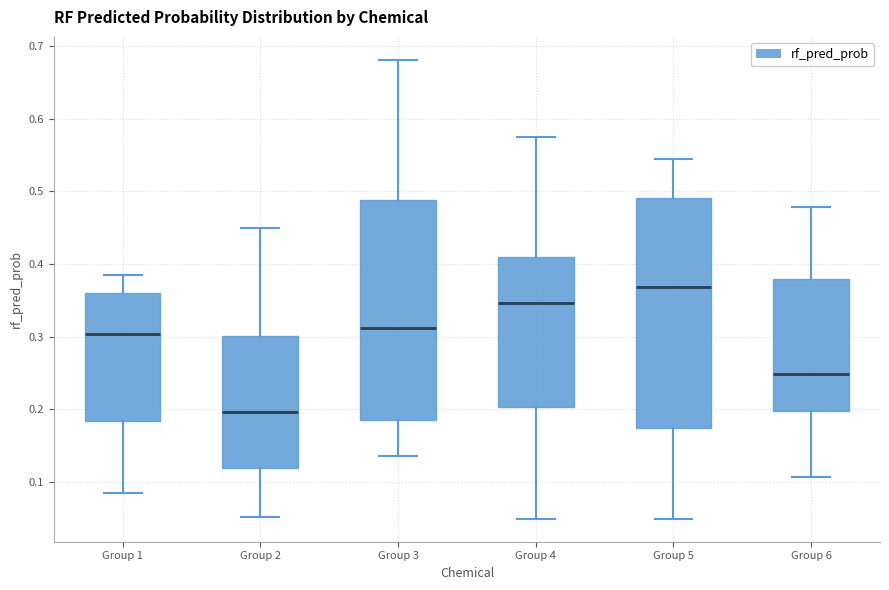

Which box is the tallest, from its lower edge to its upper edge?

Group 5